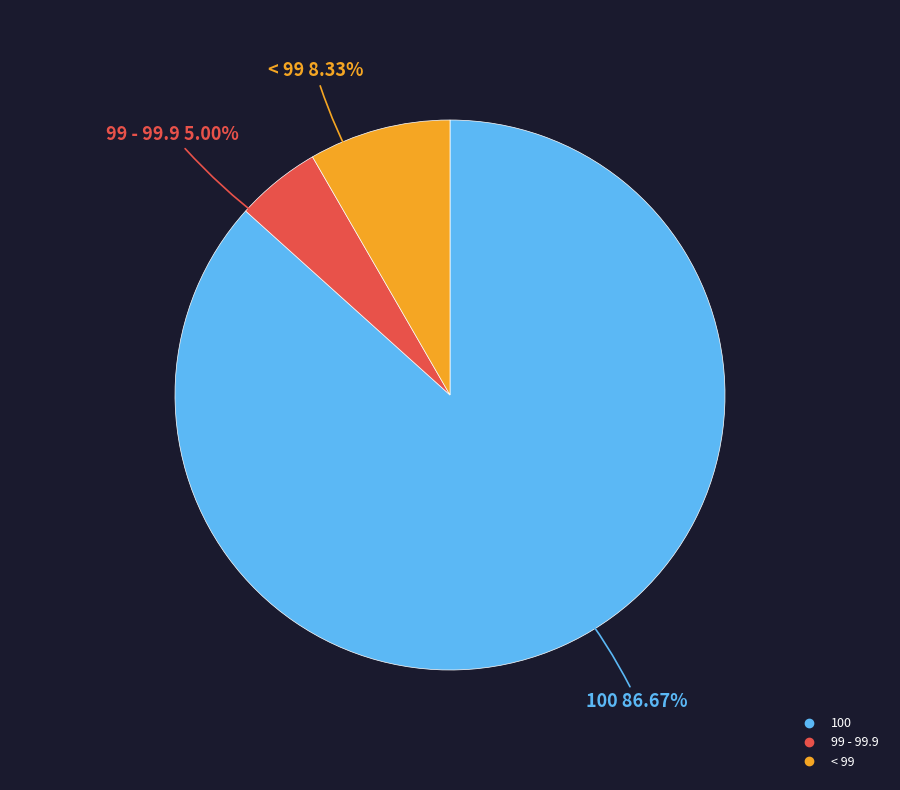

To the nearest percent, what percentage of the pie is < 99?

8%